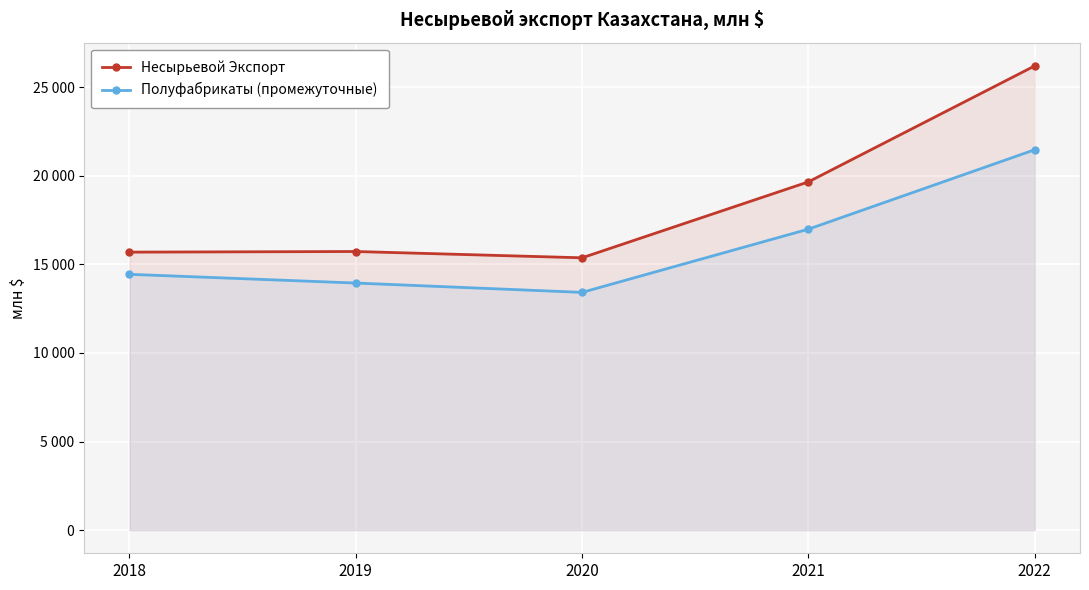

What is the sum of the Несырьевой Экспорт values at 2022 and 2018?

41897